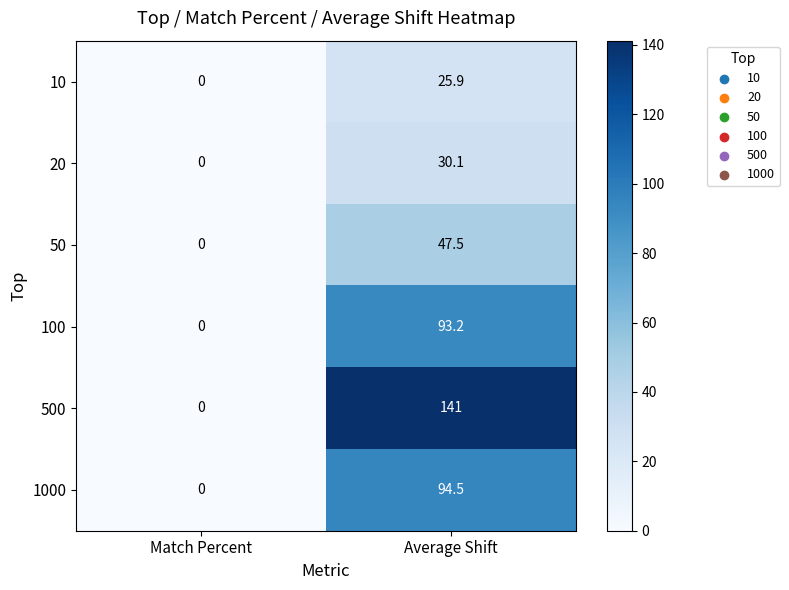

Which series changed the most between Match Percent and Average Shift?

500